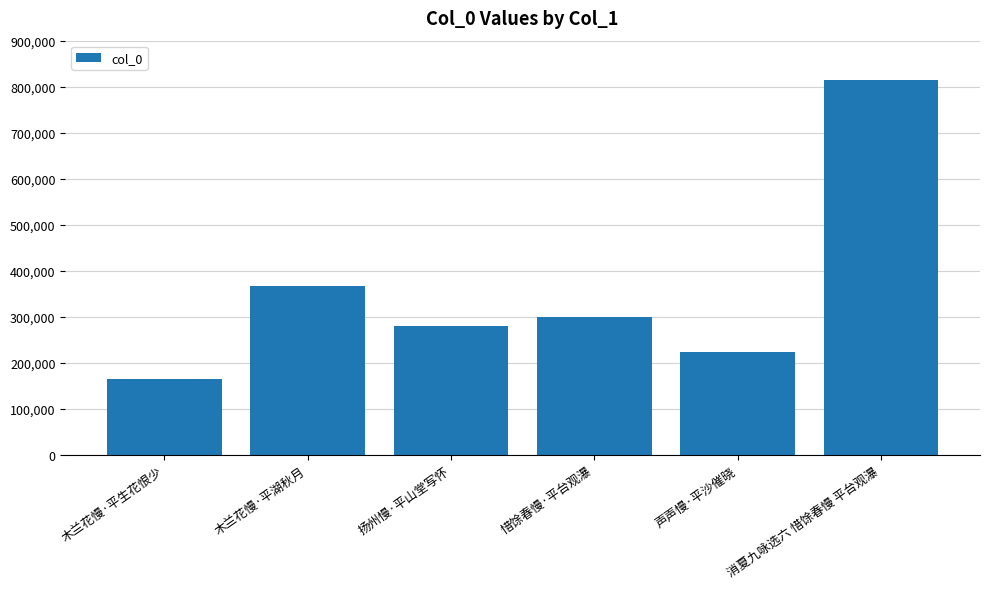

What is the smallest value displayed?

166319